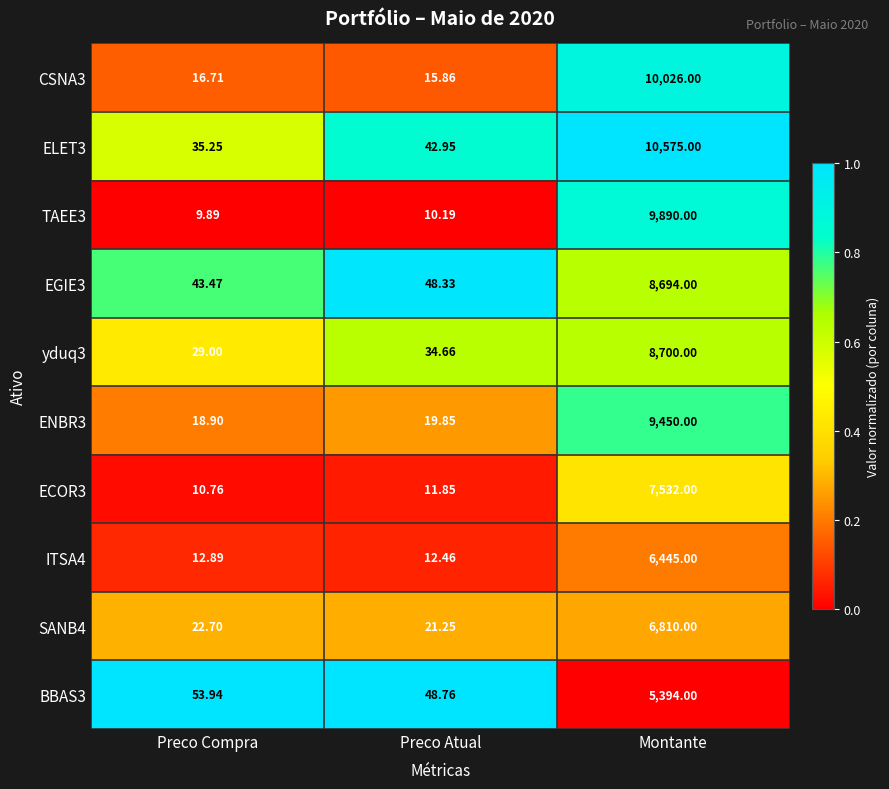

Where is yduq3 nearest to the value 4364?

Preco Atual